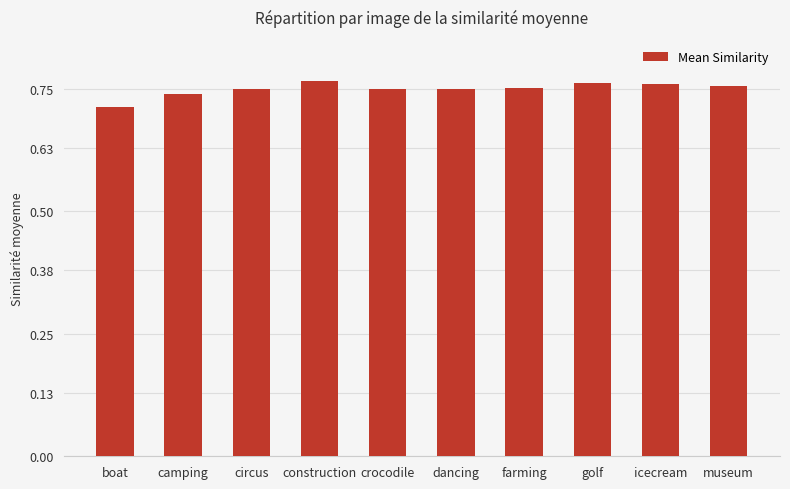

Is it true that the value at circus is 1.3?

False